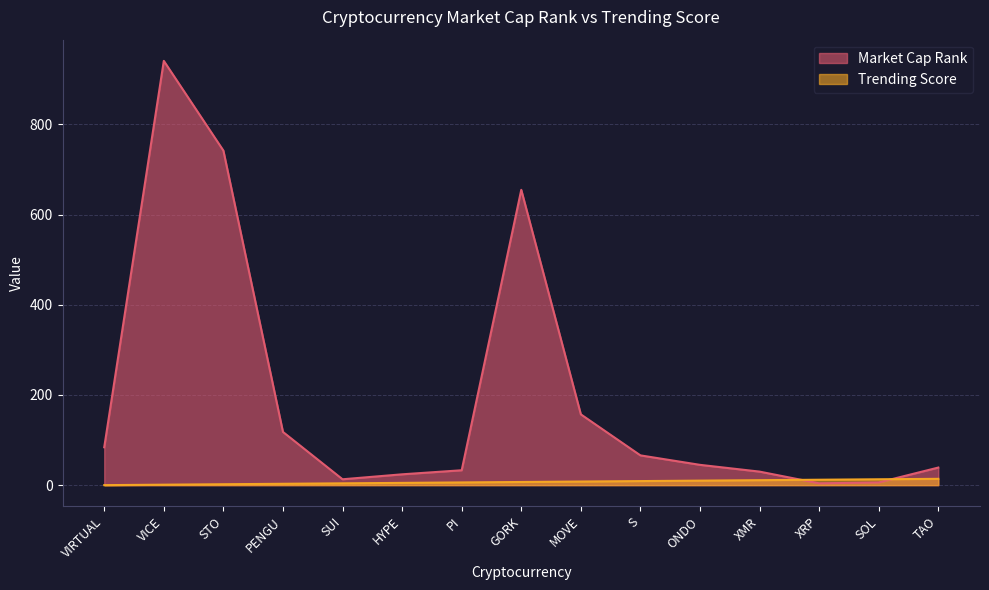

How many interior local valleys does the Market Cap Rank series have?

2